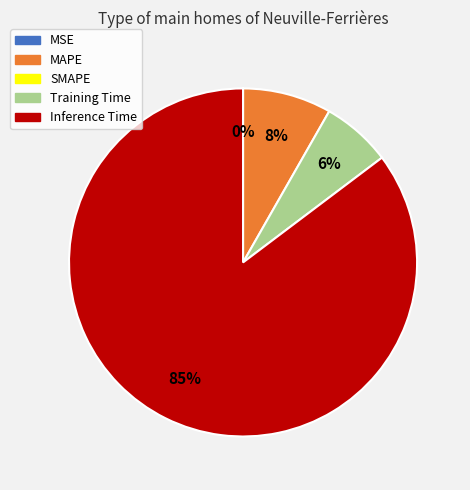

To the nearest percent, what is the average slice percentage?

25%